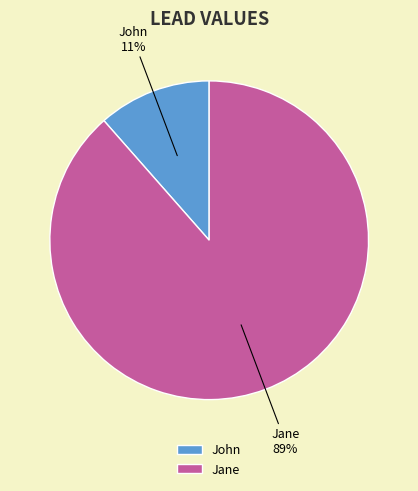

Do Jane and John together represent more than half of the pie?

Yes